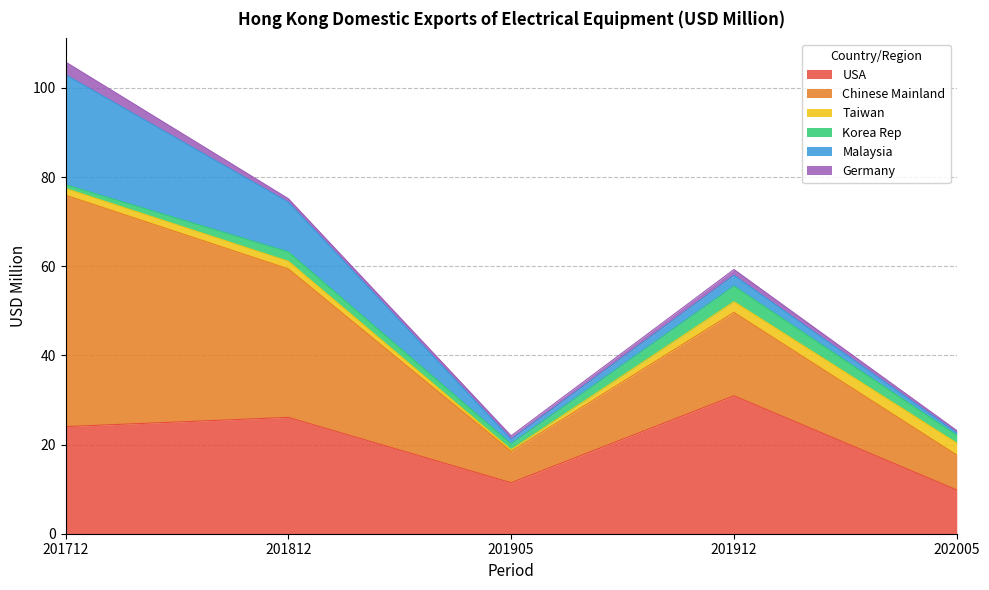

Does the chart have visible grid lines?

Yes